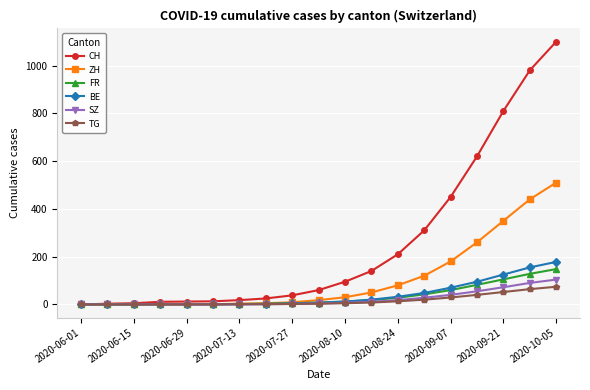

Which series has the widest spread of values?

CH